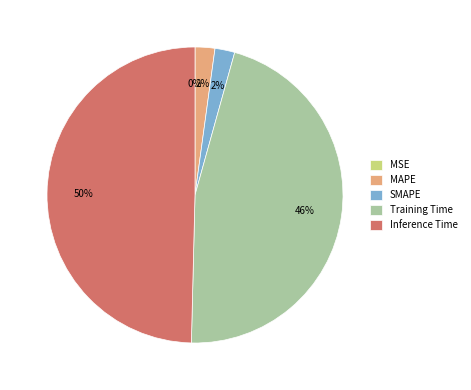

Which slice is the largest?

Inference Time